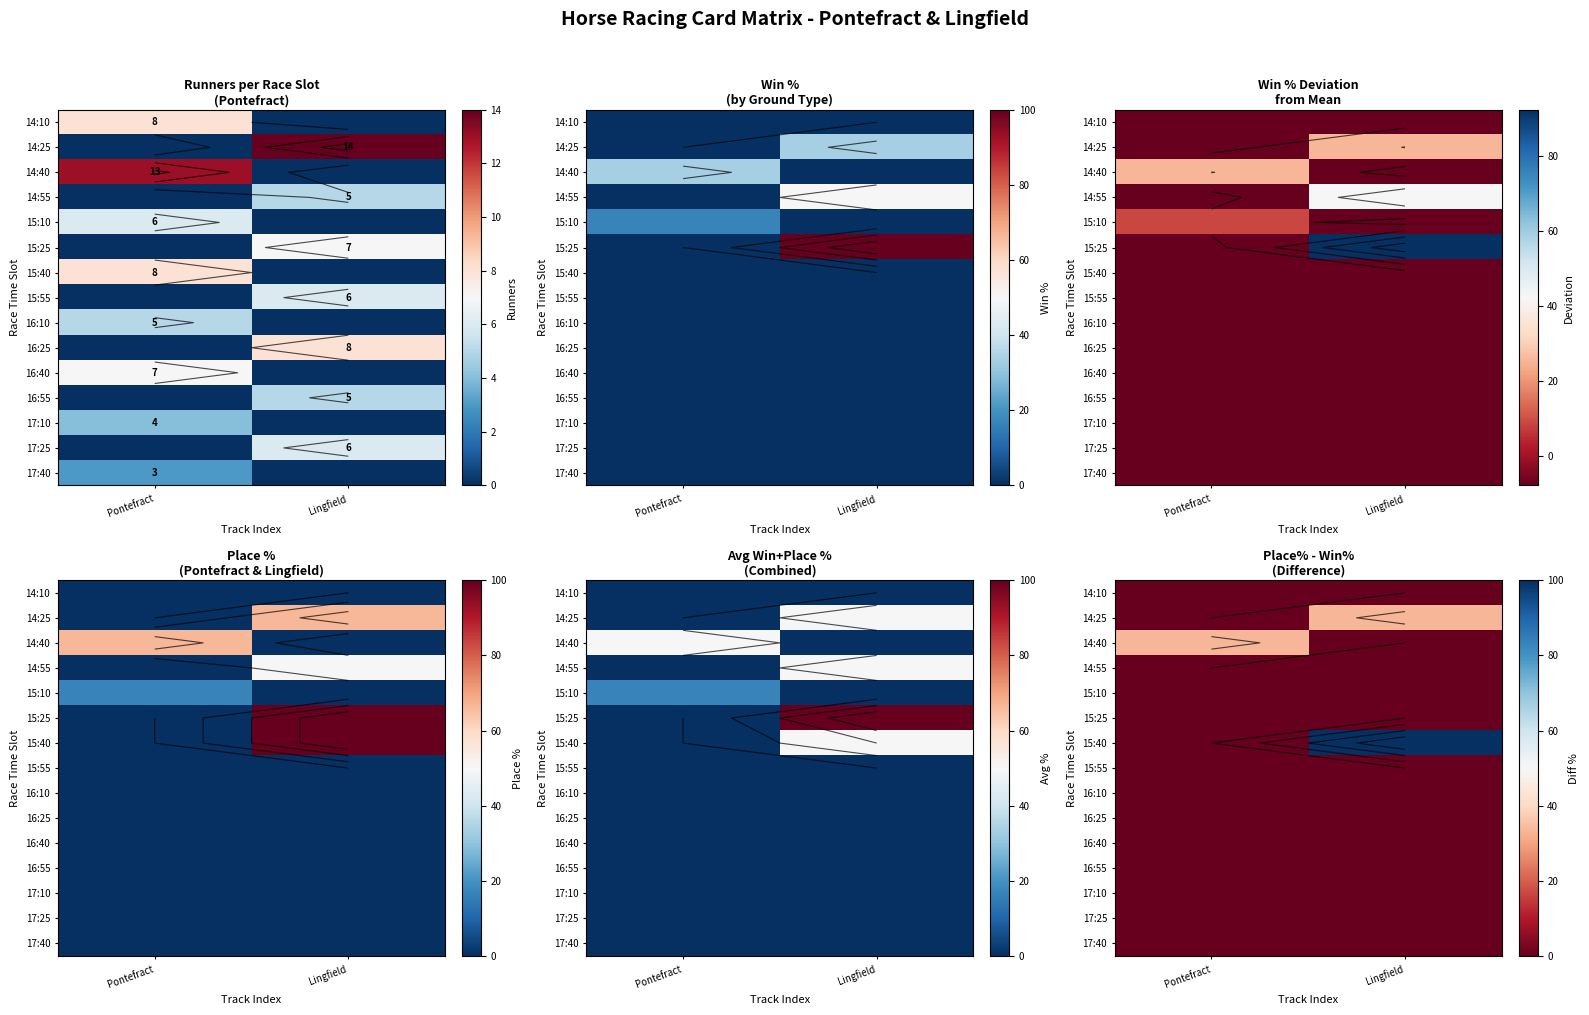

How many data points does each series have?

2